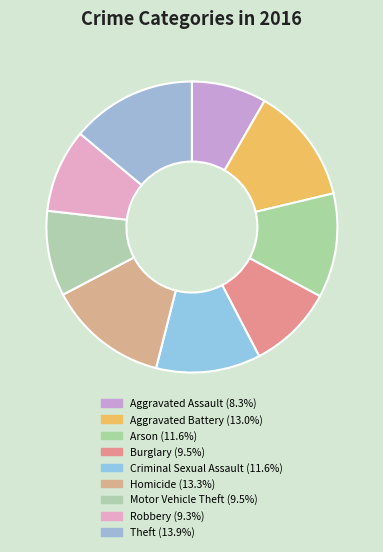

Which has a higher value, Criminal Sexual Assault or Robbery?

Criminal Sexual Assault